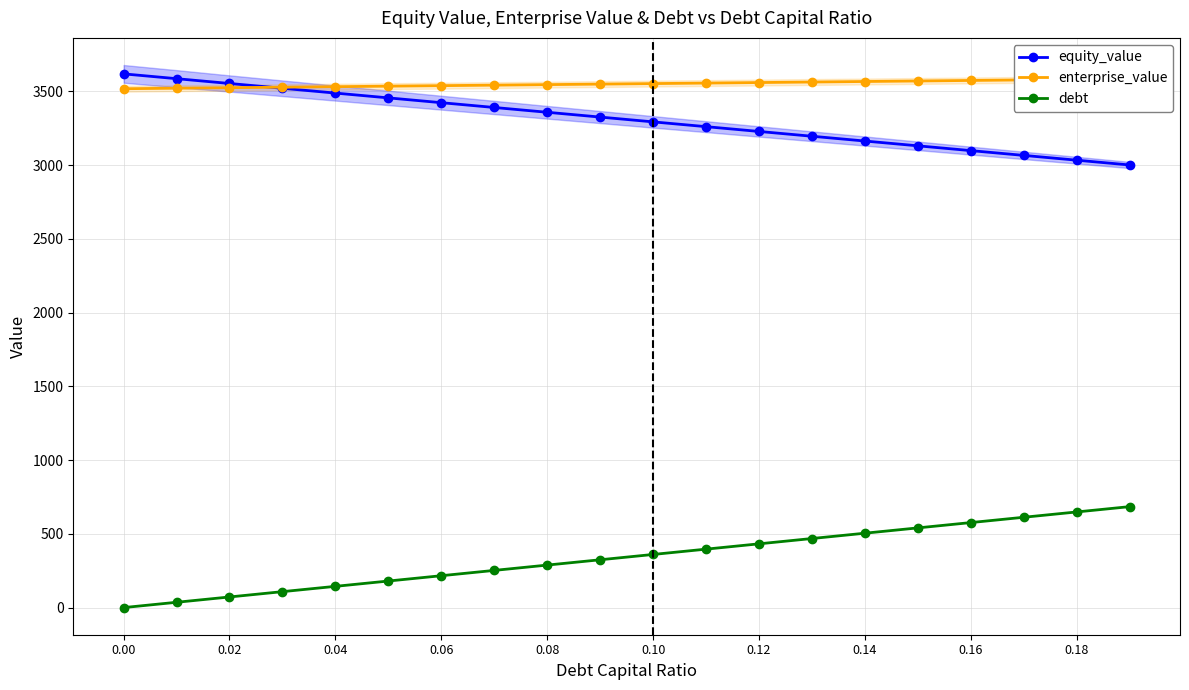

True or false: debt has more than 1 interior local peaks.

False